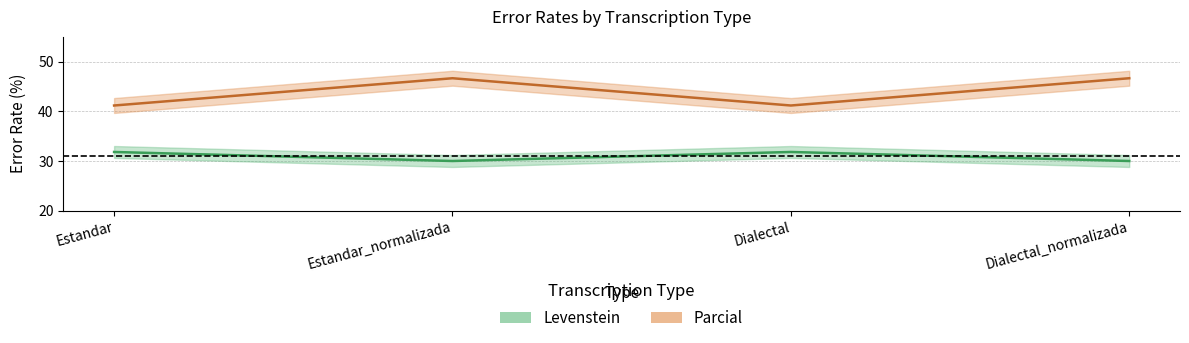

True or false: Levenstein has more than 0 points higher than both neighbors.

True